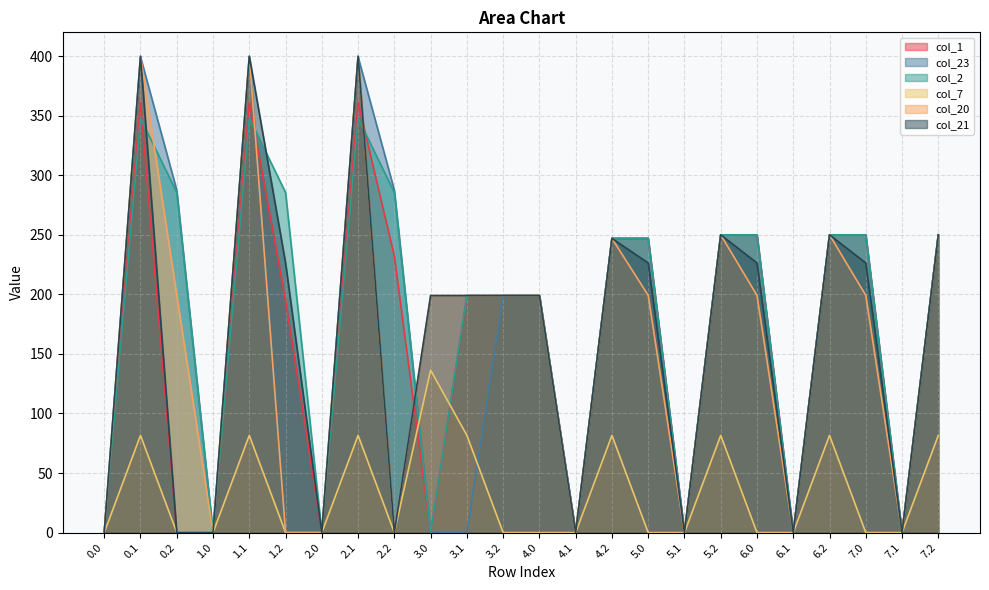

How many data points does each series have?

24